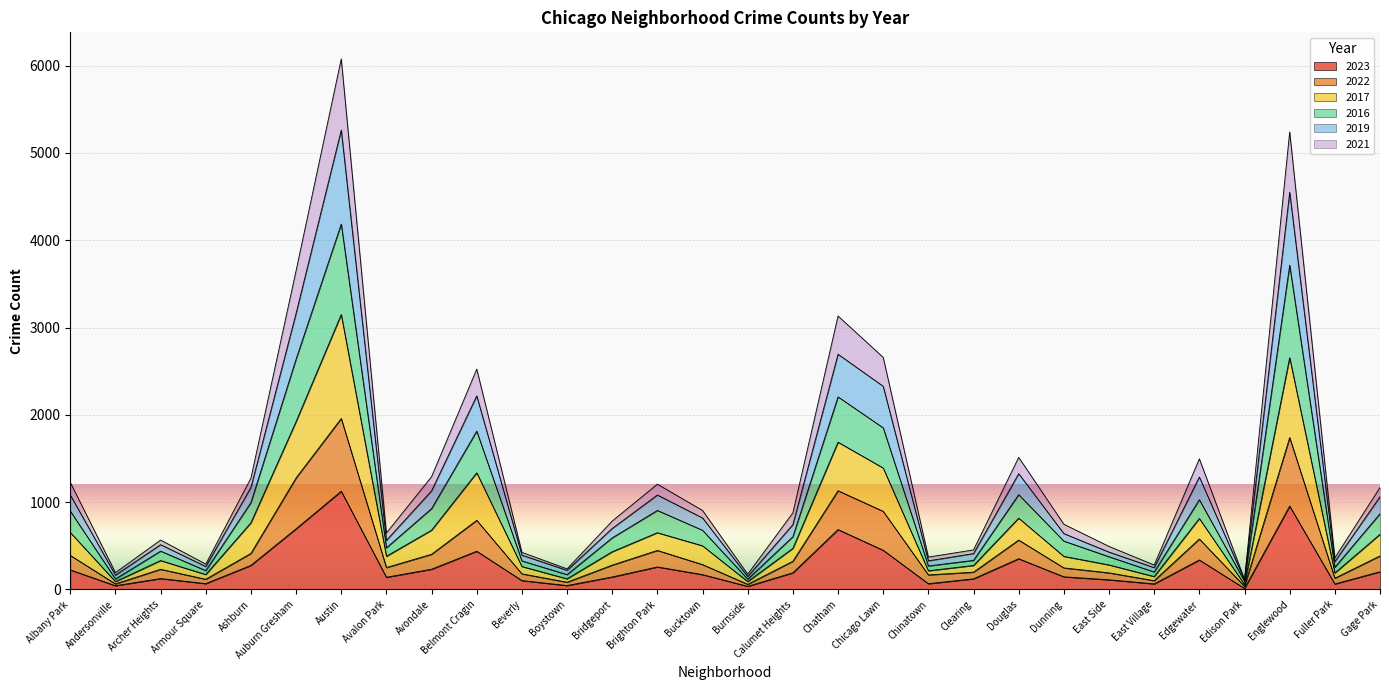

What is the total value across all series at Belmont Cragin?

2524